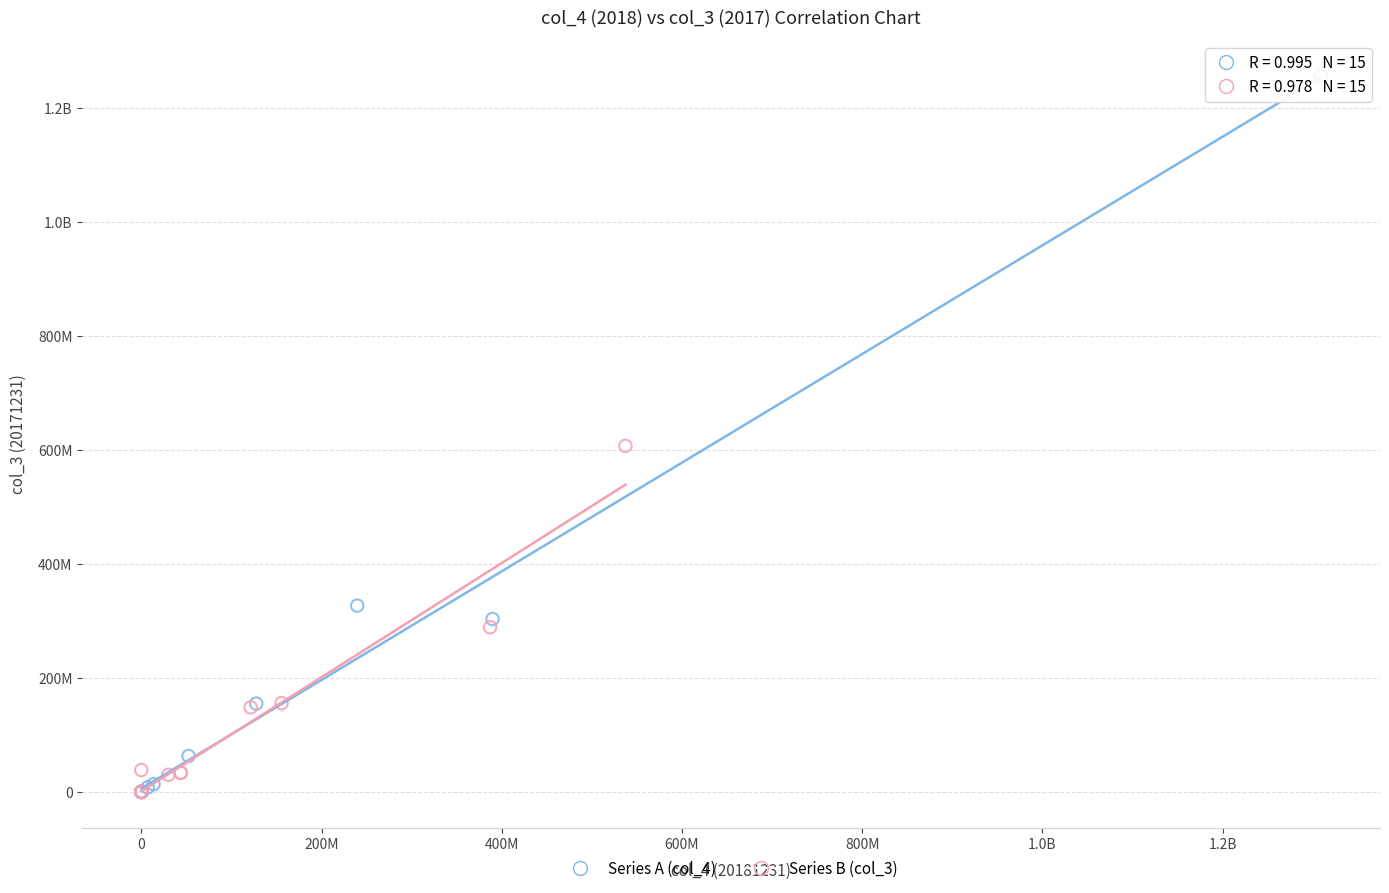

What are all the series names shown in the legend?

Series A (col_4), Series B (col_3)